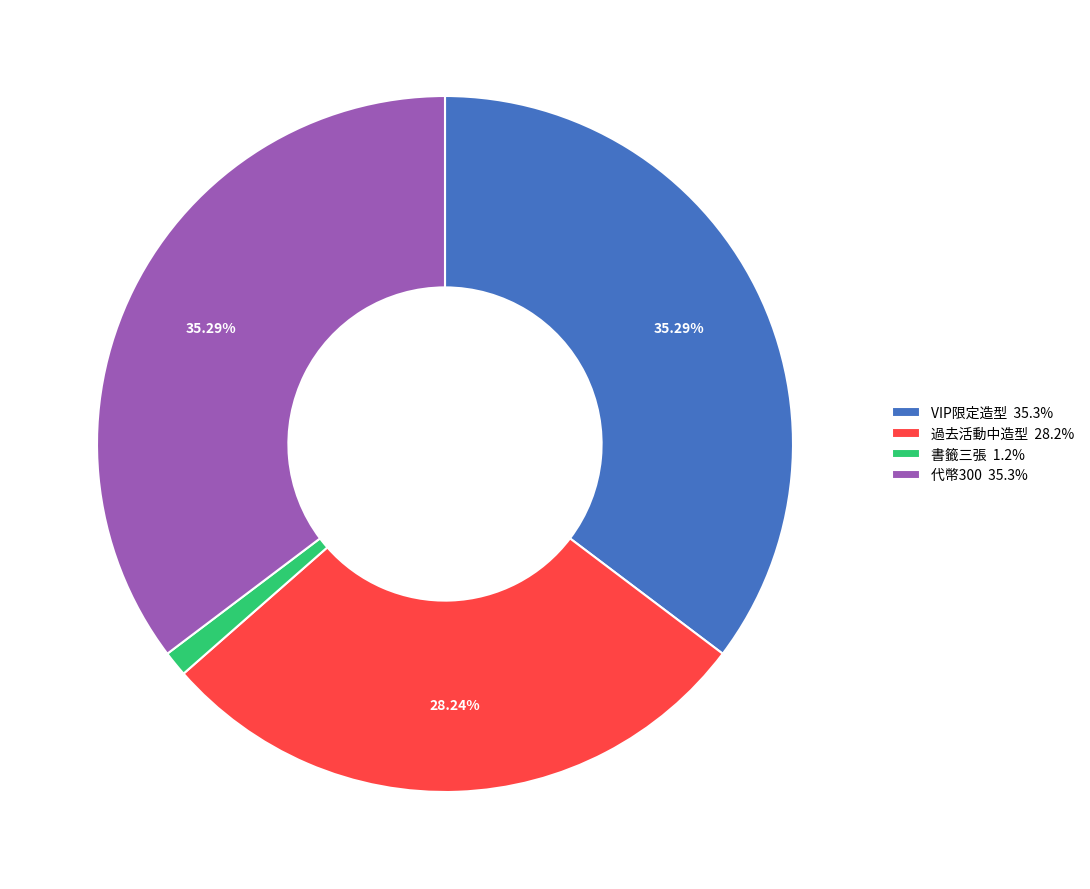

Does VIP限定造型 account for over 50% of the chart?

No